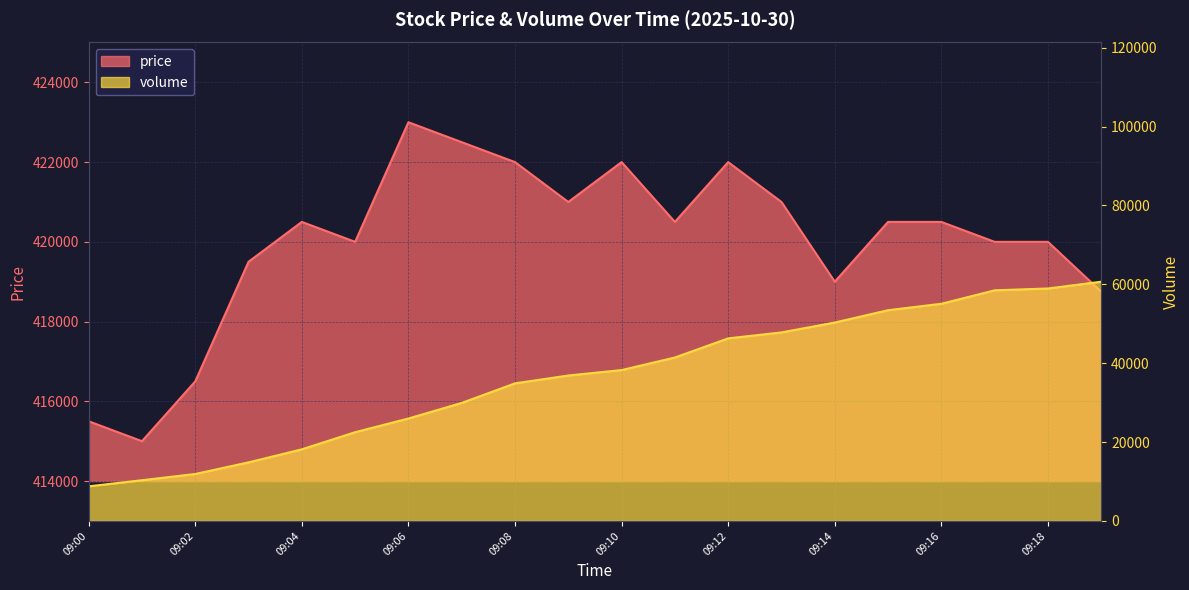

The volume series shows 10326 at 09:01. True or false?

True